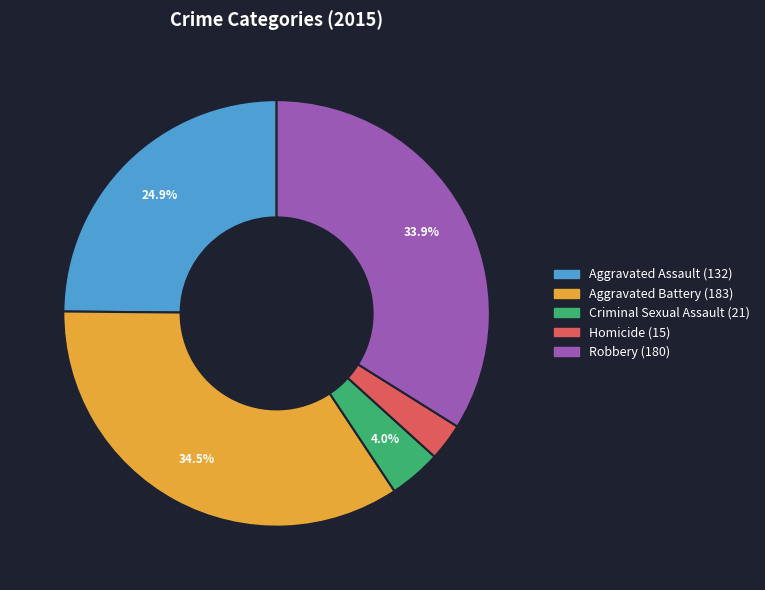

Is it true that Aggravated Assault is 25% of the pie?

True